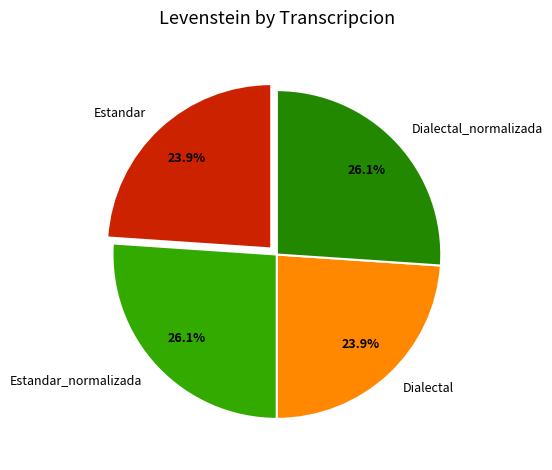

Is there any slice that represents more than half of the pie?

No